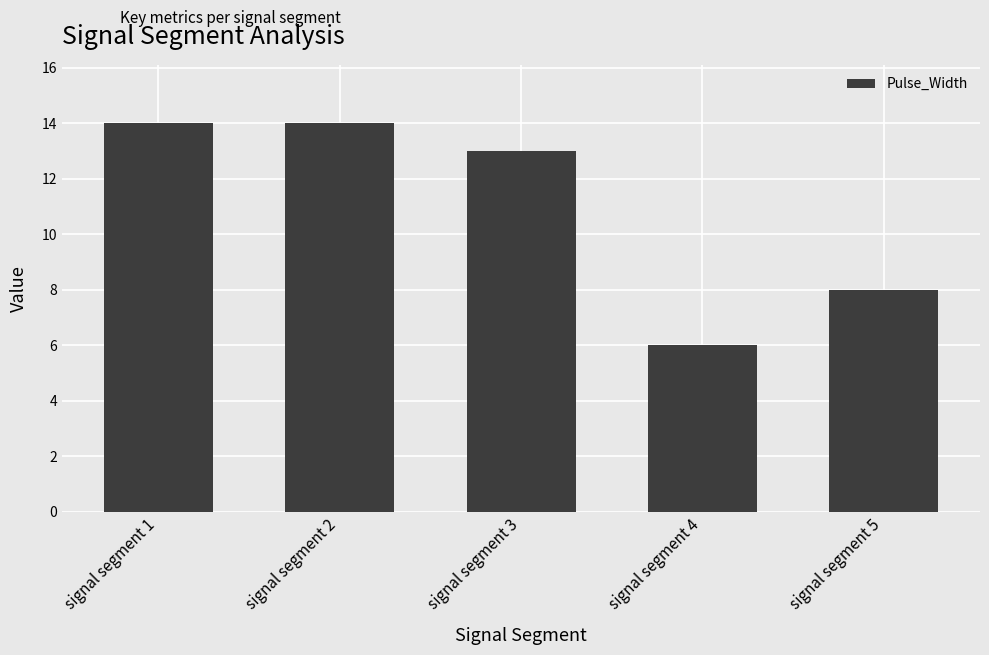

What is the ratio of the value at signal segment 1 to the value at signal segment 3?

1.1